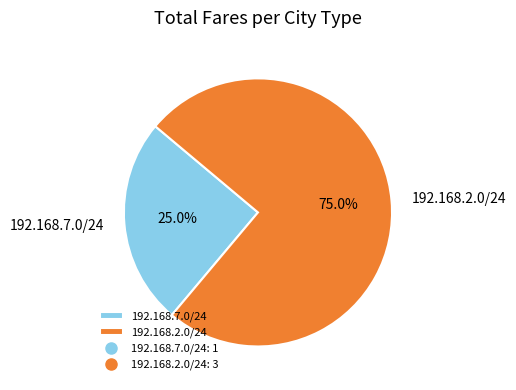

True or false: 192.168.2.0/24 accounts for 75% of the total.

True